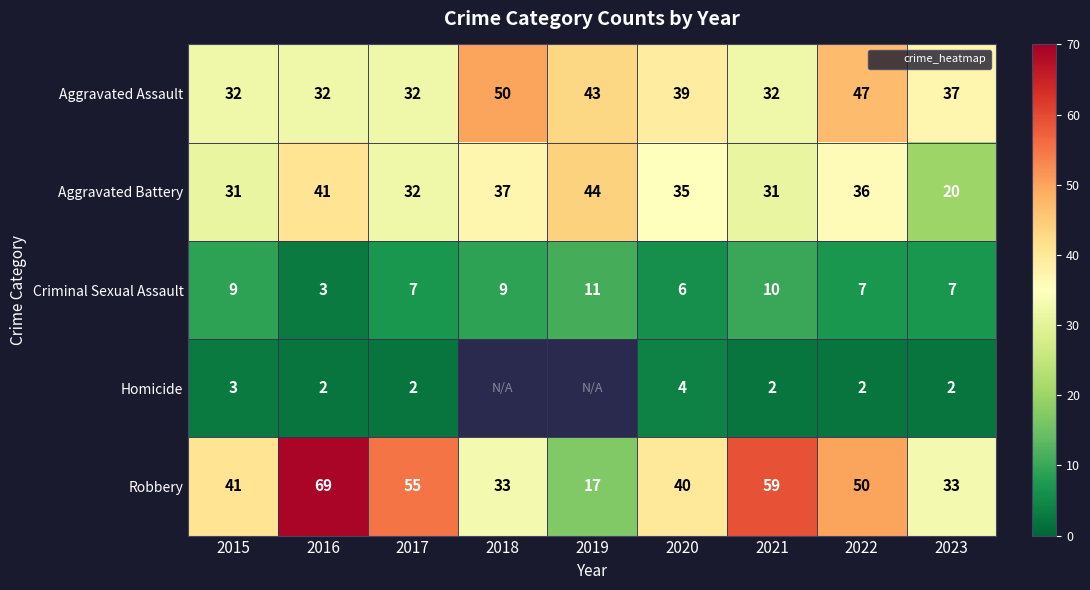

The Aggravated Battery series shows 16 at 2022. True or false?

False